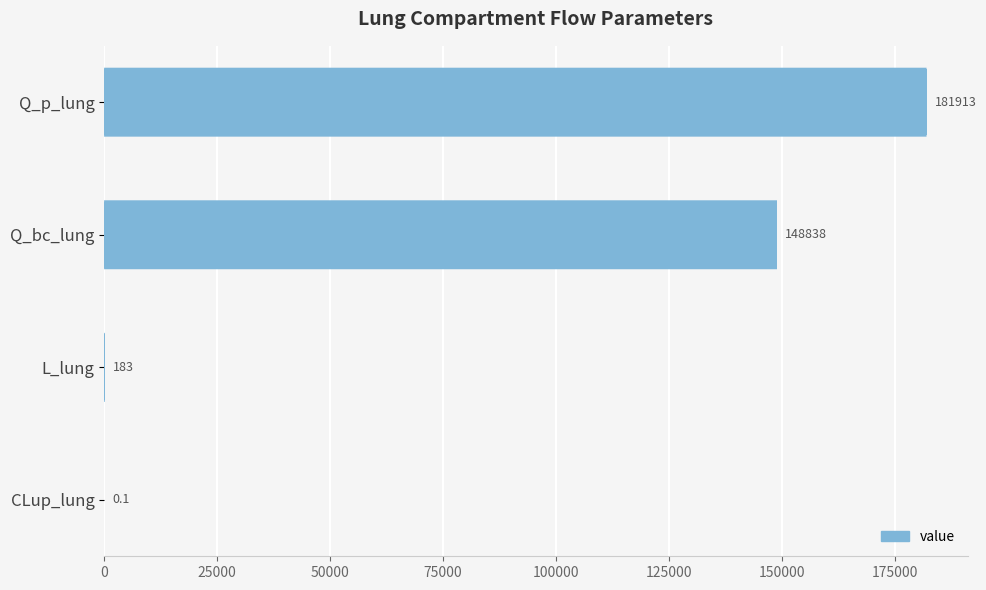

Between L_lung and CLup_lung, which is larger?

L_lung